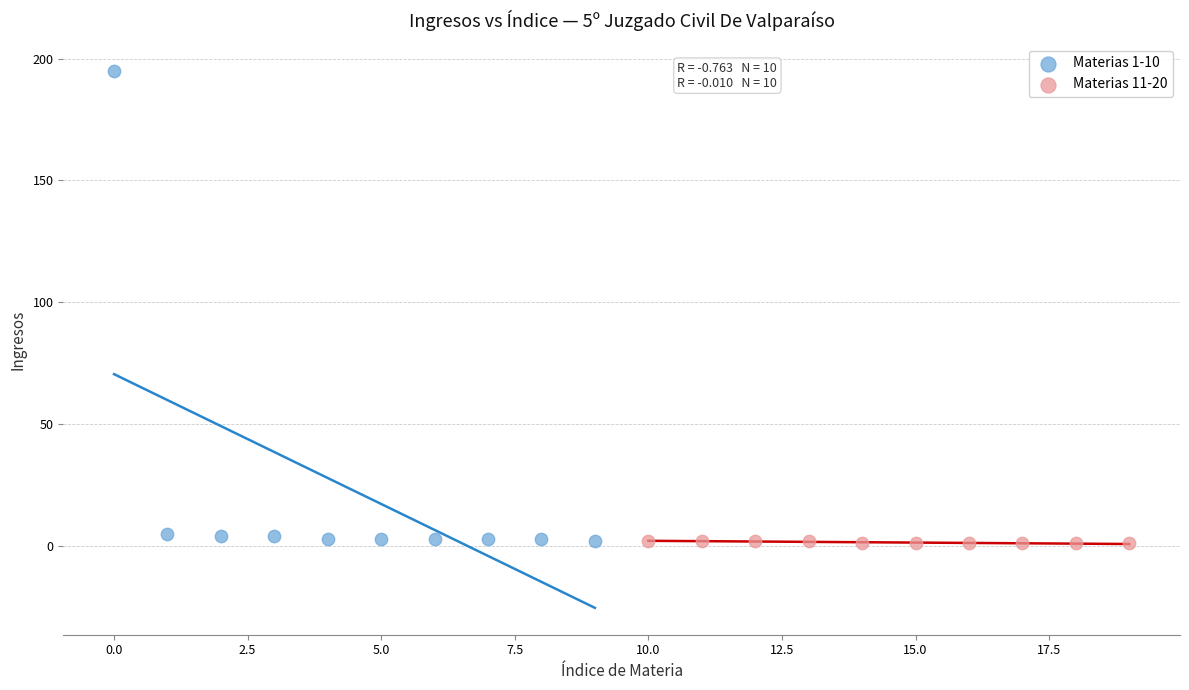

Which series reaches the maximum Y coordinate?

Materias 1-10